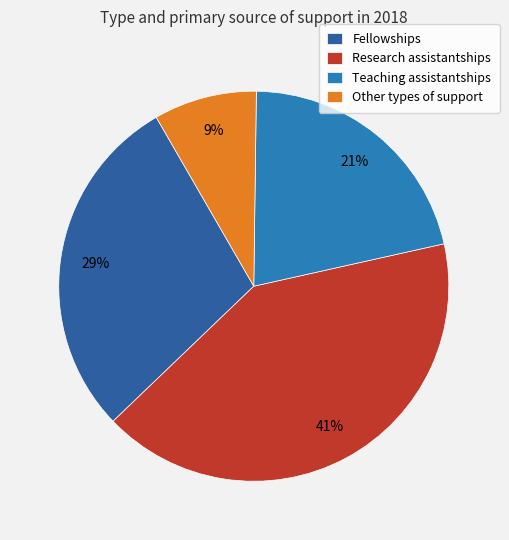

To the nearest percent, what is the average slice percentage?

25%